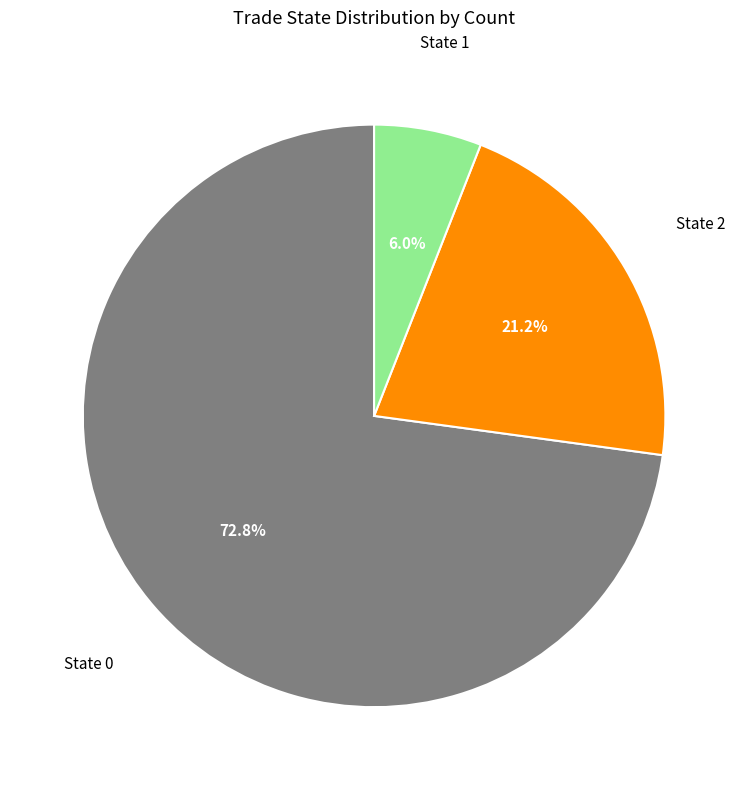

Does any single category account for the majority?

Yes